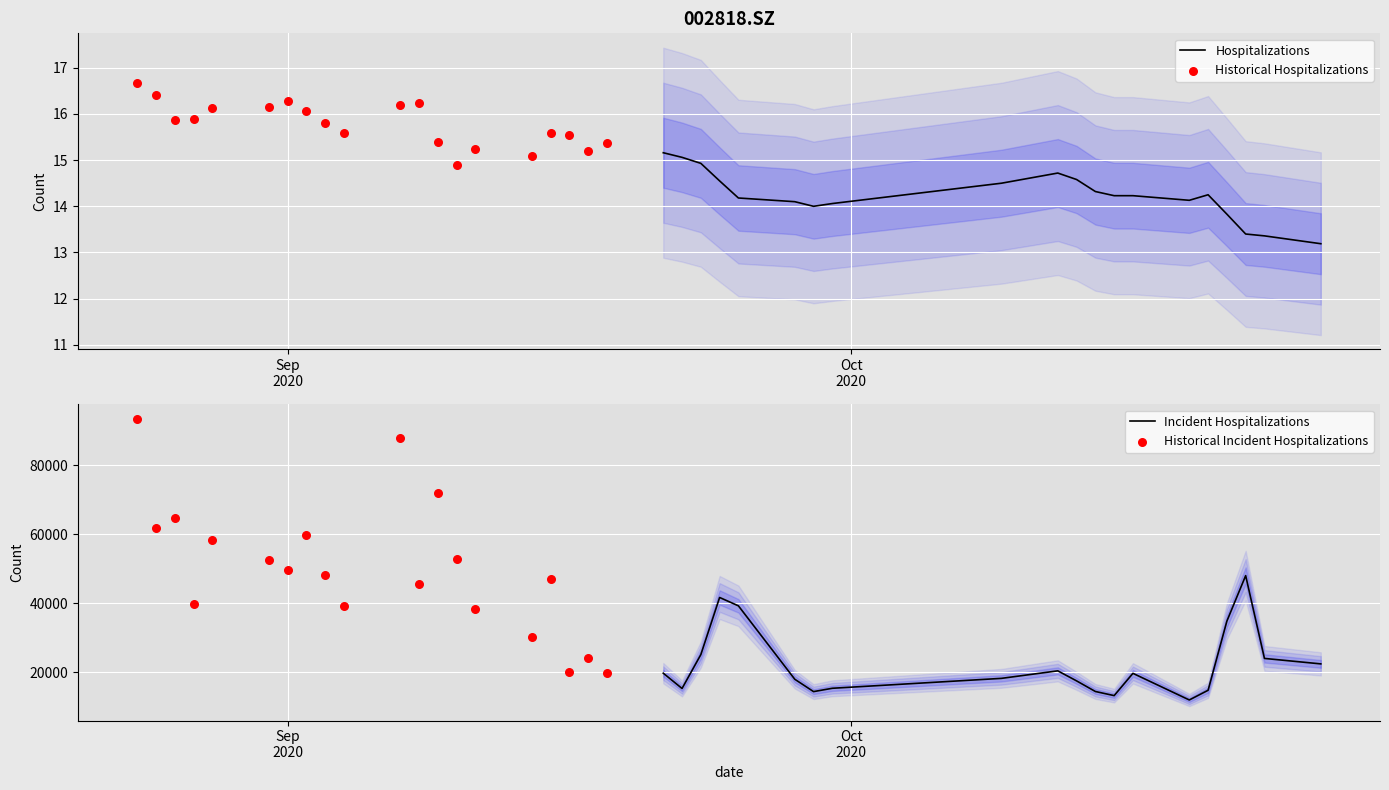

Which series reaches the minimum Y coordinate?

Hospitalizations